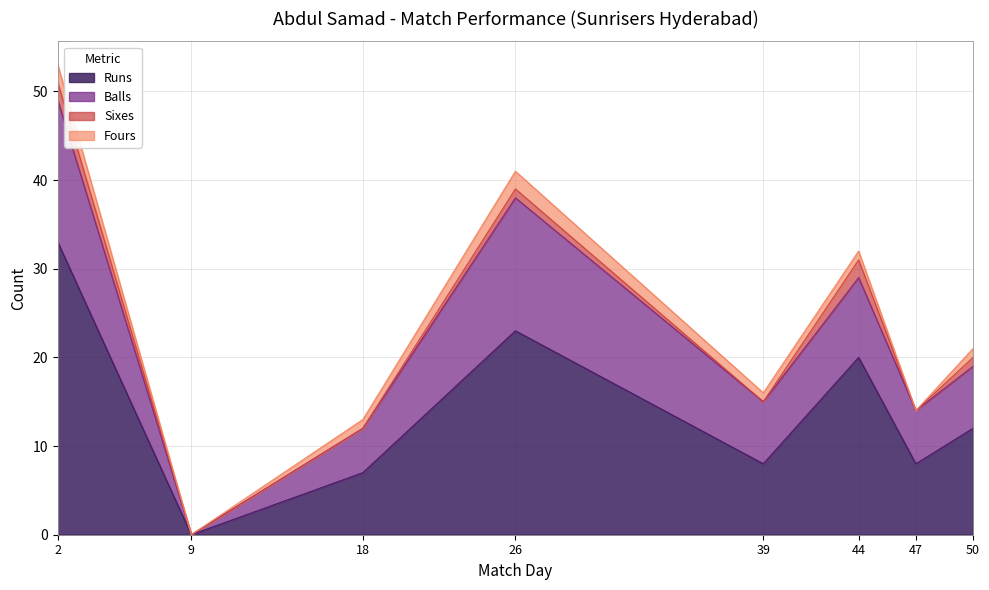

At 47, list the series in order from largest to smallest.

Runs, Balls, Sixes, Fours